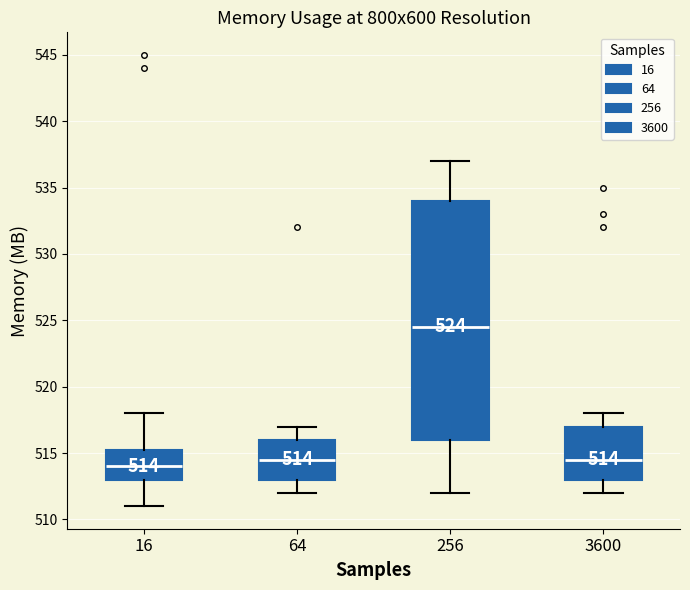

Comparing the boxes themselves (not the whiskers), which one is the tallest?

256